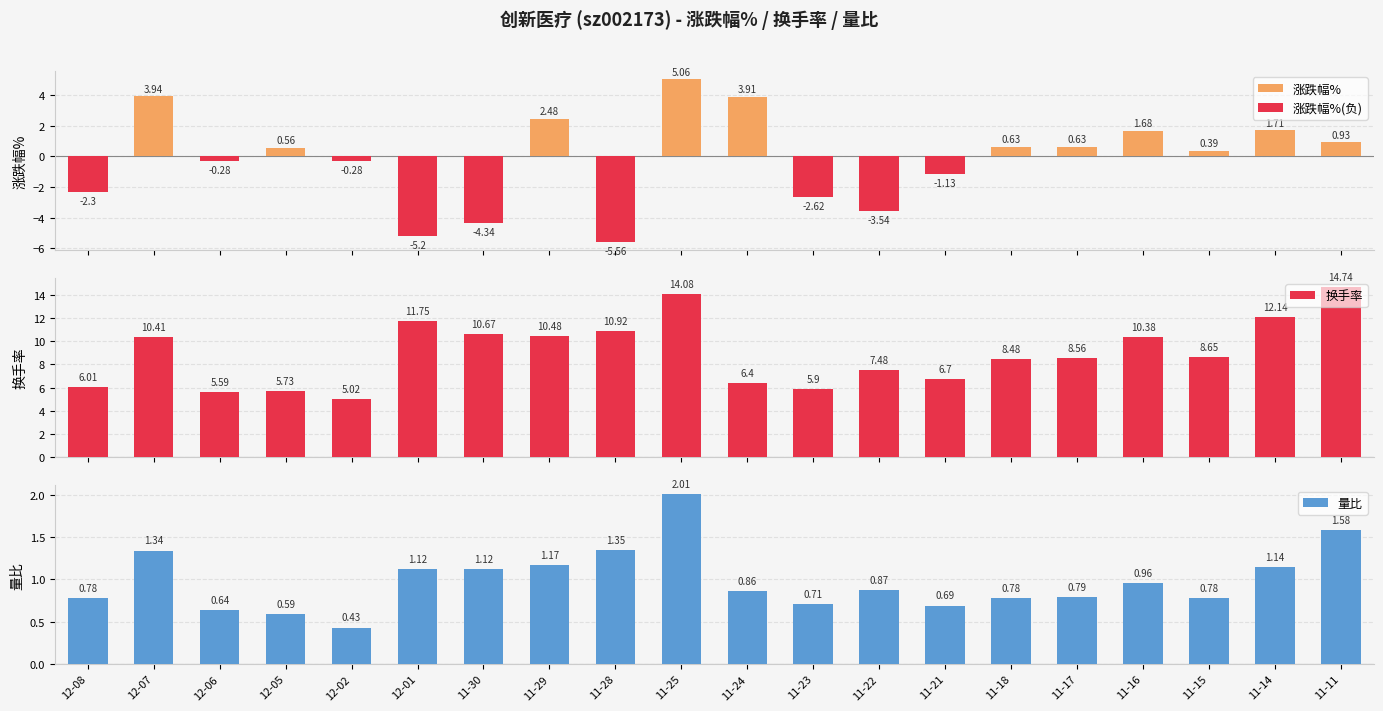

Which category has the lowest value in the 涨跌幅%(负) series?

11-28